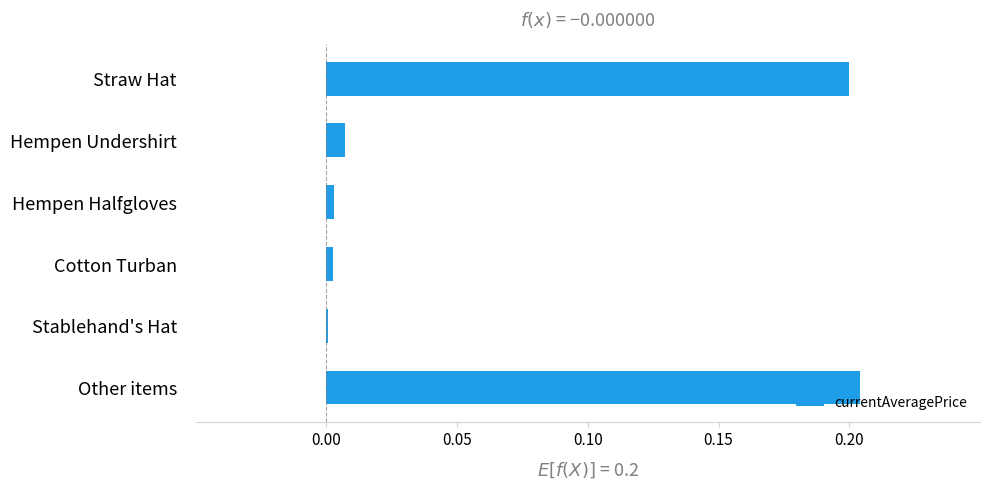

Are the bars horizontal?

Yes